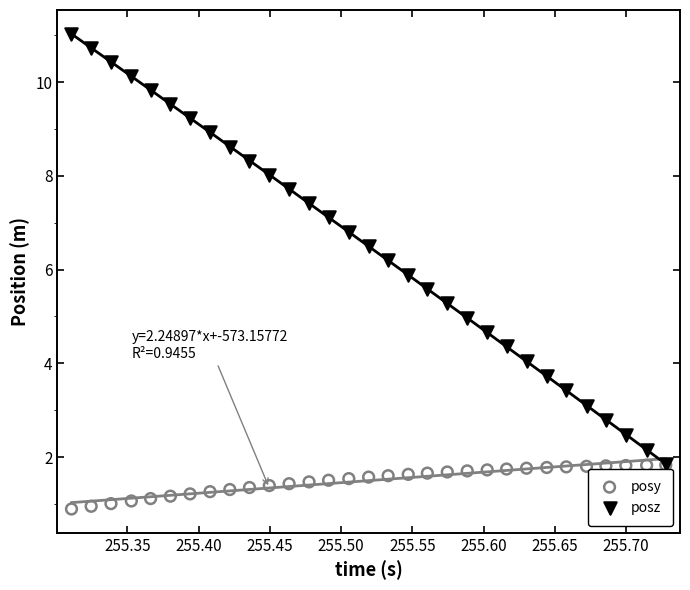

What are all the series names shown in the legend?

posy, posz